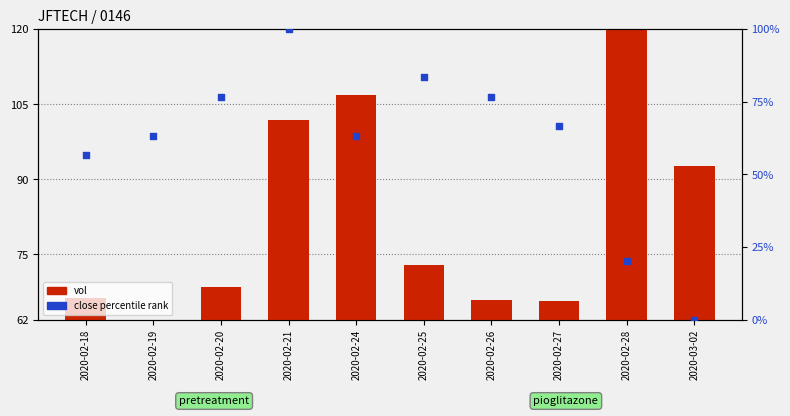

Which series contains the highest Y value?

close percentile rank